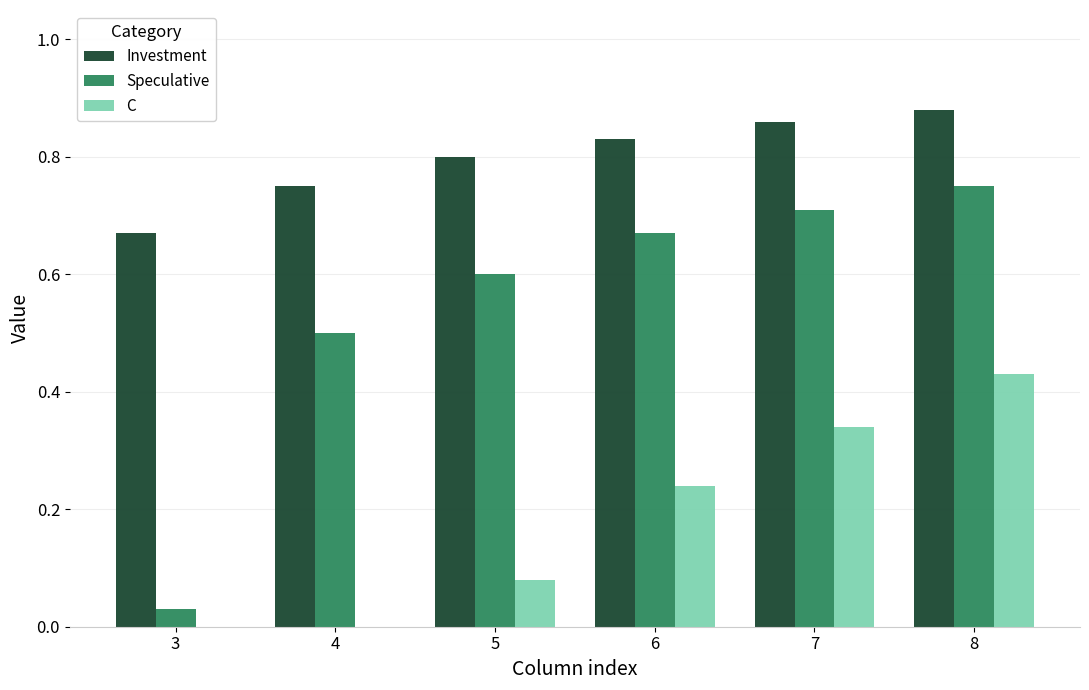

What are all the series names shown in the legend?

Investment, Speculative, C